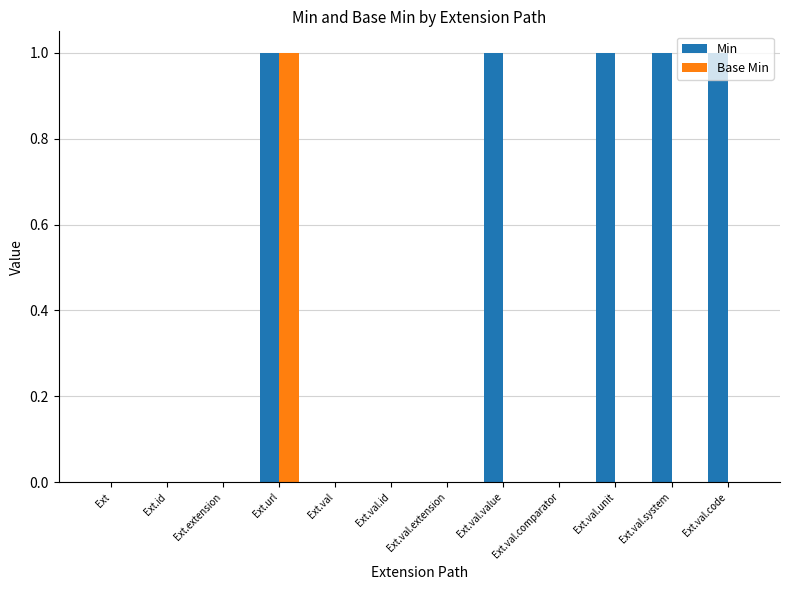

Reading left to right, list all the values displayed in this chart.

Min: Ext=0	Ext.id=0	Ext.extension=0	Ext.url=1	Ext.val=0	Ext.val.id=0	Ext.val.extension=0	Ext.val.value=1	Ext.val.comparator=0	Ext.val.unit=1	Ext.val.system=1	Ext.val.code=1
Base Min: Ext=0	Ext.id=0	Ext.extension=0	Ext.url=1	Ext.val=0	Ext.val.id=0	Ext.val.extension=0	Ext.val.value=0	Ext.val.comparator=0	Ext.val.unit=0	Ext.val.system=0	Ext.val.code=0